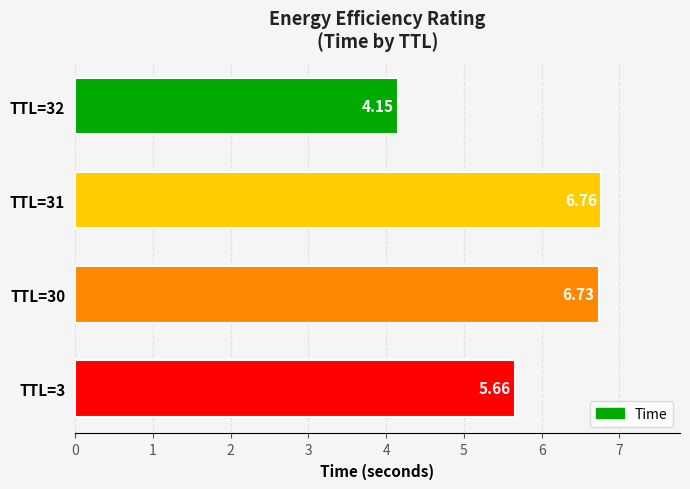

What is the difference between the values at TTL=30 and TTL=3?

1.1